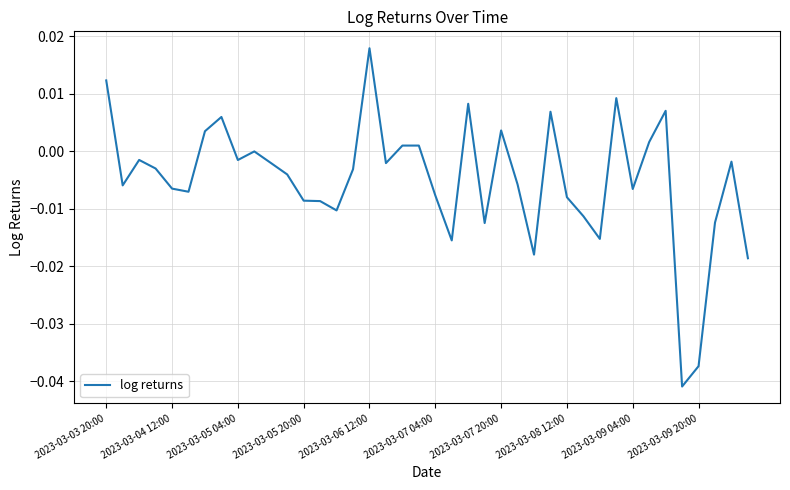

Count the number of data series in this chart.

1